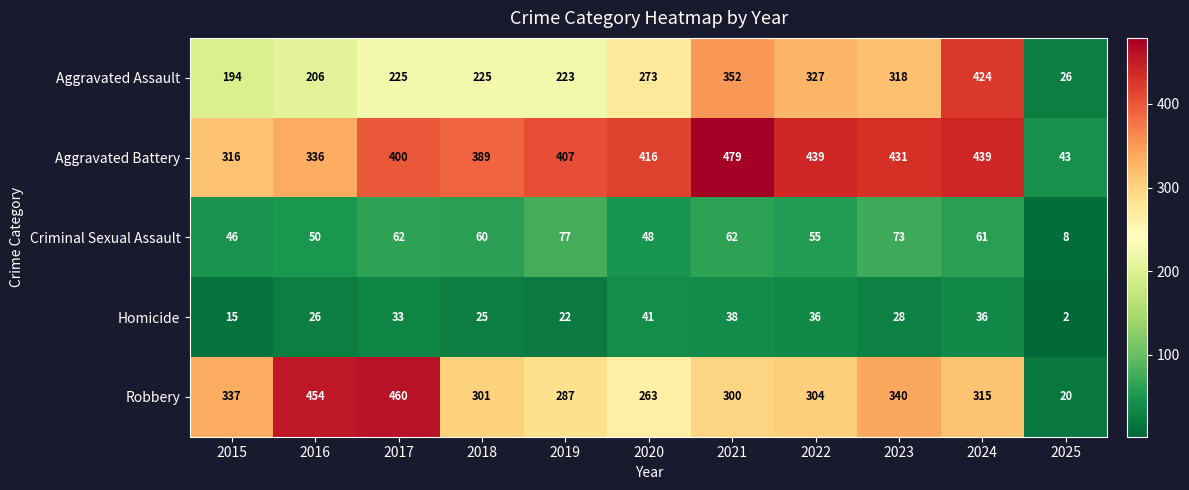

At which label does Homicide reach its peak?

2020